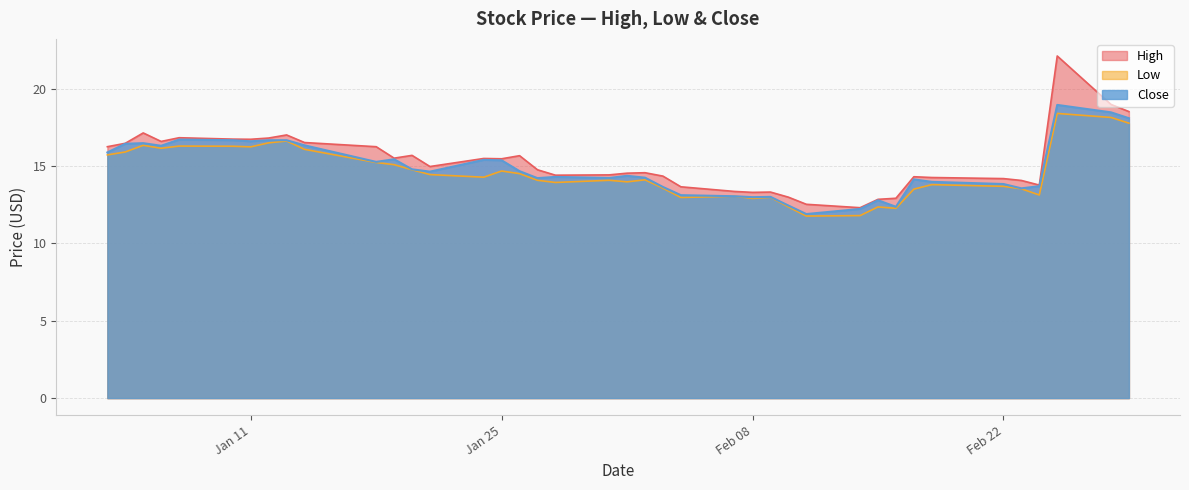

Count the number of categories in the chart.

40